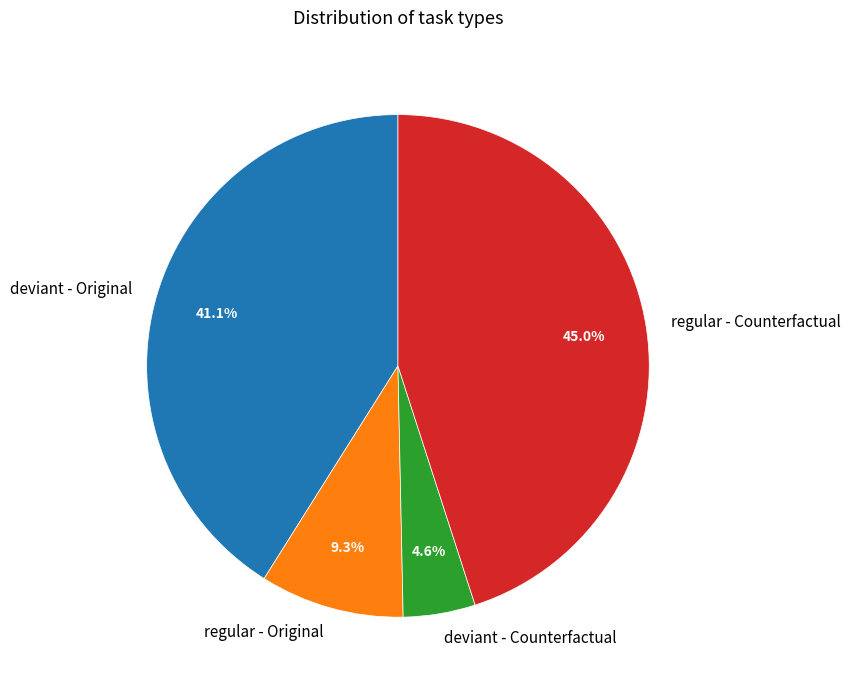

Which has a higher value, deviant - Original or regular - Counterfactual?

regular - Counterfactual